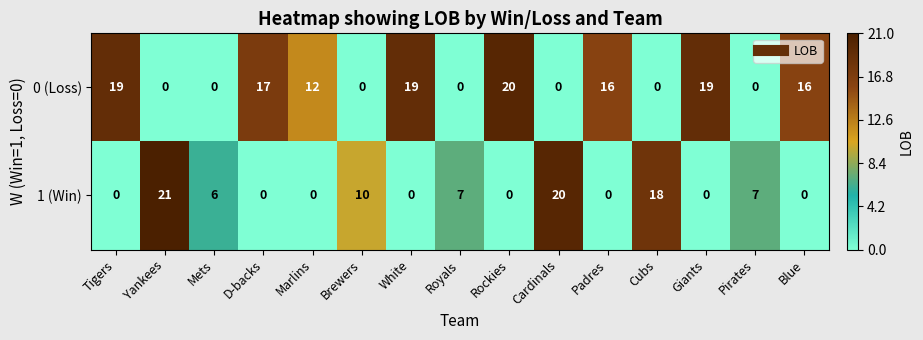

Reading left to right, what are all the values shown in this chart?

0 (Loss): Tigers=19	Yankees=0	Mets=0	D-backs=17	Marlins=12	Brewers=0	White=19	Royals=0	Rockies=20	Cardinals=0	Padres=16	Cubs=0	Giants=19	Pirates=0	Blue=16
1 (Win): Tigers=0	Yankees=21	Mets=6	D-backs=0	Marlins=0	Brewers=10	White=0	Royals=7	Rockies=0	Cardinals=20	Padres=0	Cubs=18	Giants=0	Pirates=7	Blue=0